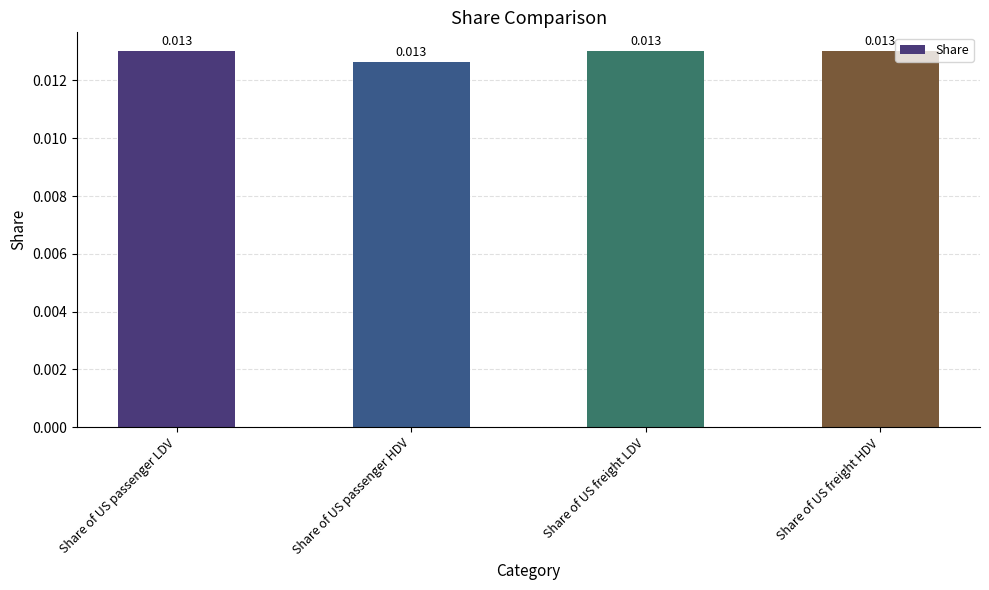

What is the label of the 1st bar from the right?

Share of US freight HDV